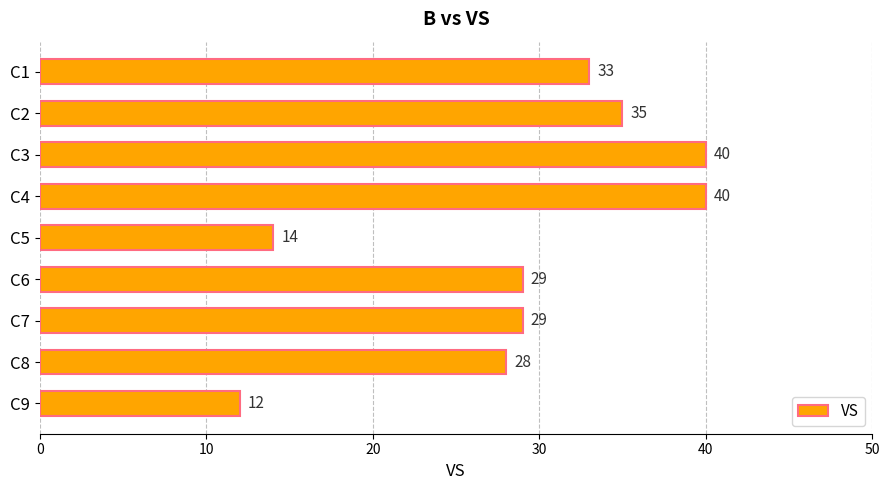

Reading top to bottom, extract all data points from this chart.

33	35	40	40	14	29	29	28	12